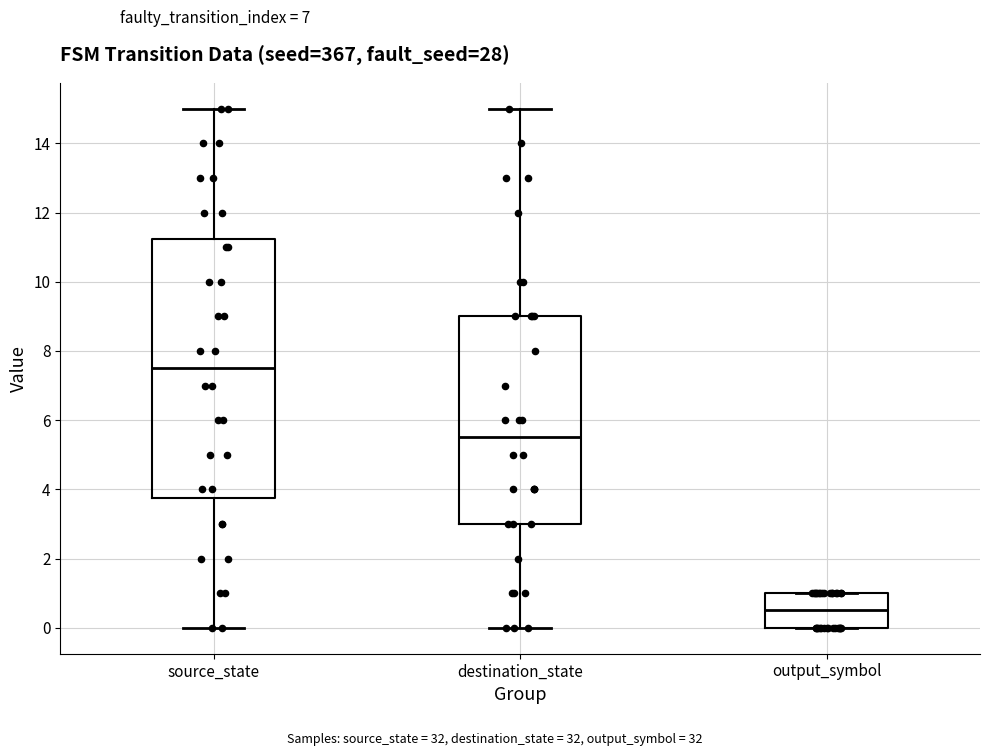

Which box's median line is the lowest?

output_symbol